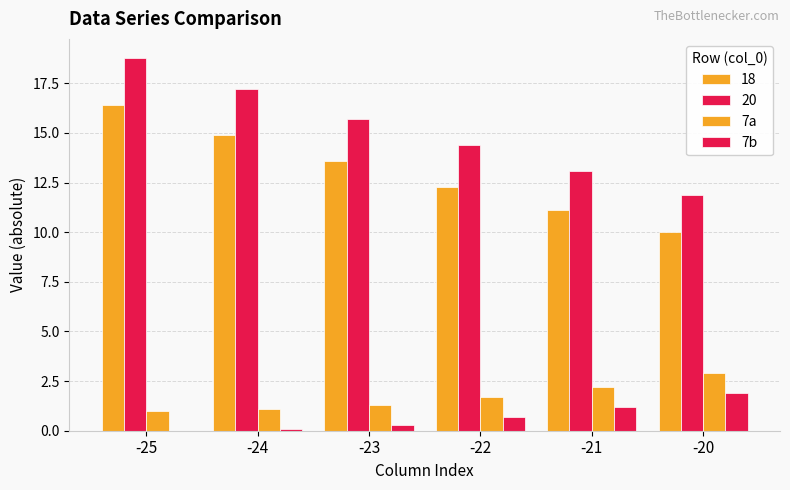

How many data points in 7b are above 0?

5